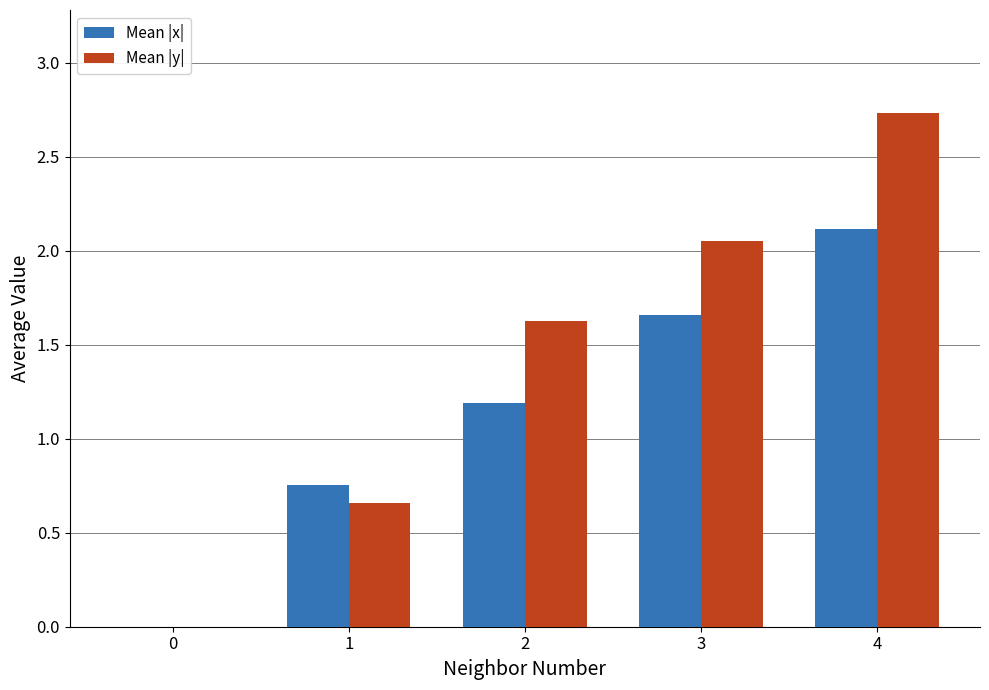

How many values in the Mean |y| series exceed 1?

3